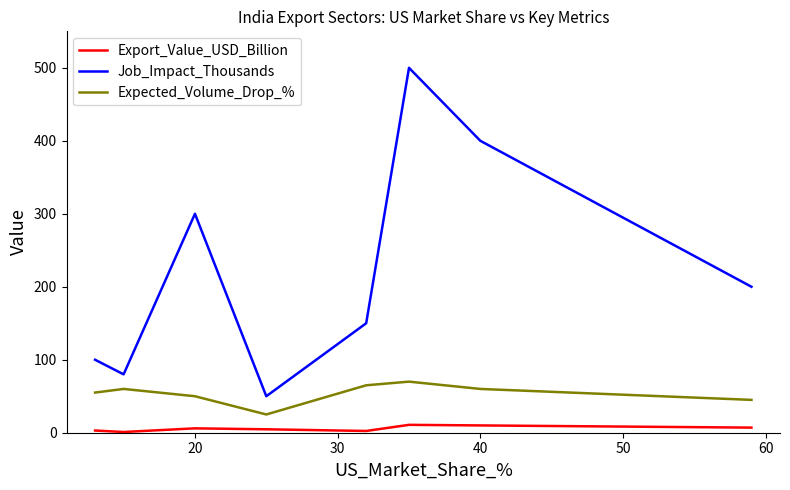

Which series has the widest spread of values?

Job_Impact_Thousands